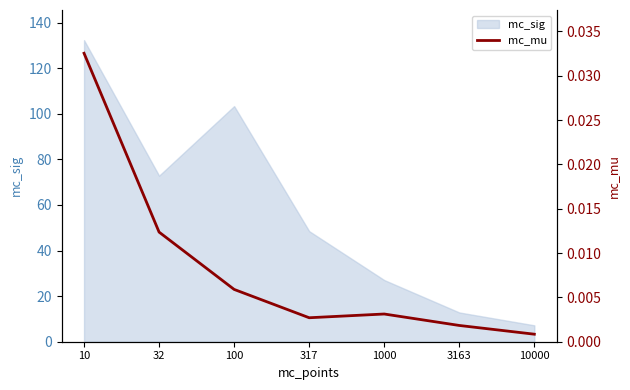

True or false: the data shows 0.0 at 100.

False